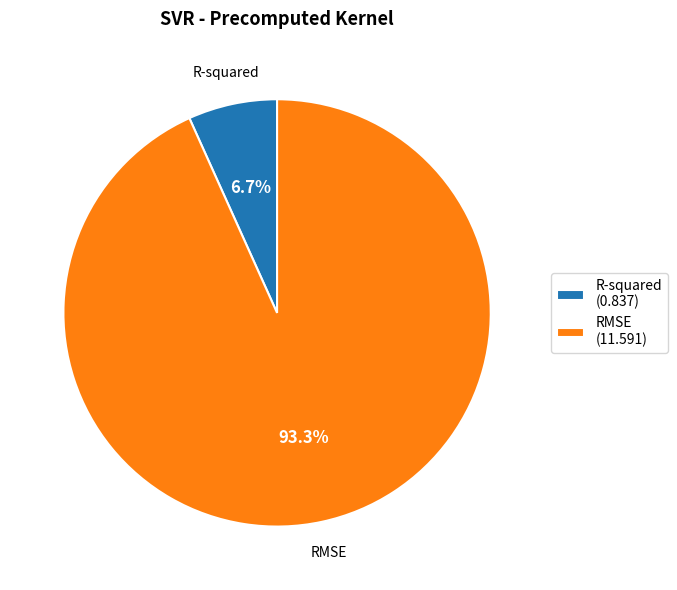

How much of the chart is everything except R-squared?

93.3%